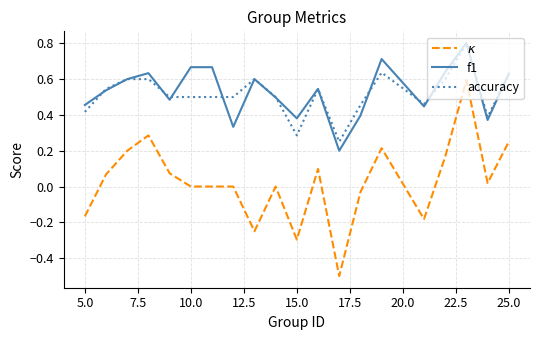

What is the maximum value for accuracy?

0.8